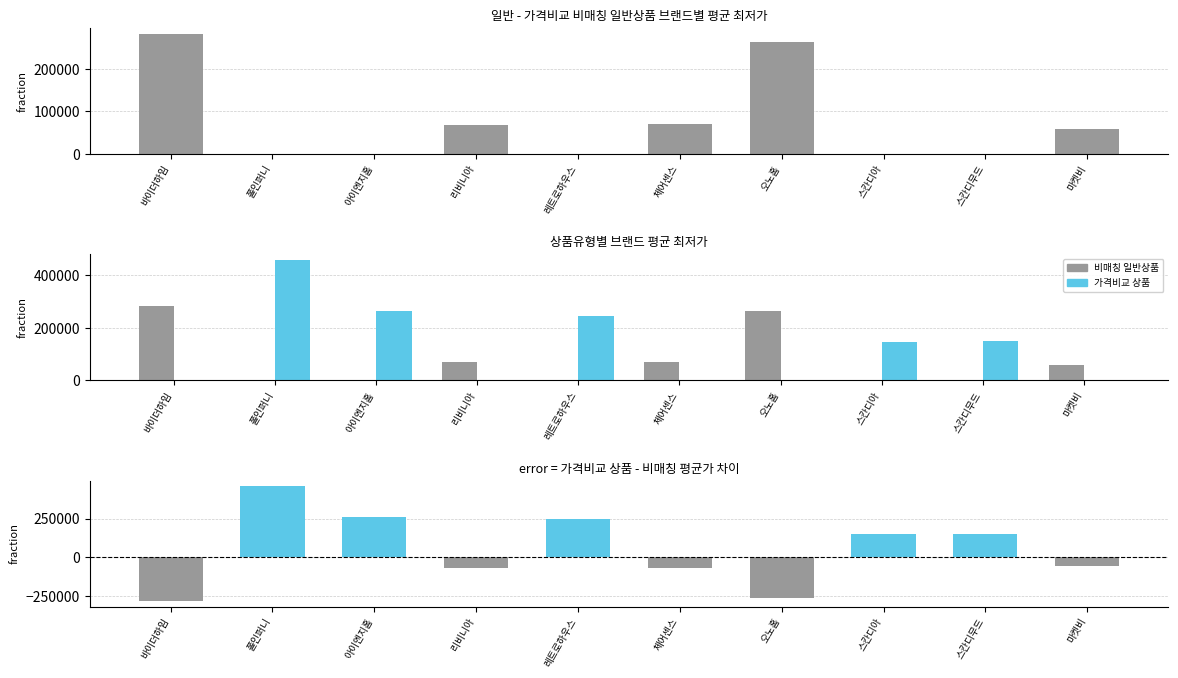

Is the value of 차이 (가격비교 - 비매칭) at 마켓비 greater than the value of 일반 - 가격비교 상품 at 바이더하임?

No